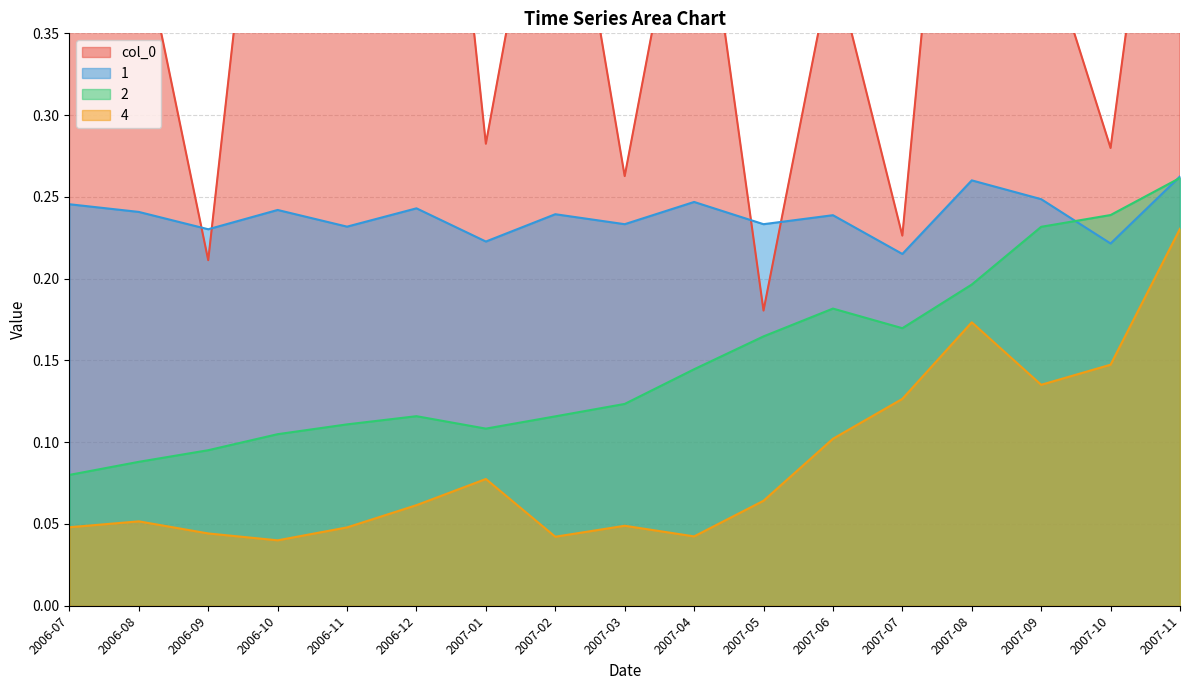

True or false: 2 and col_0 cross at least once.

False